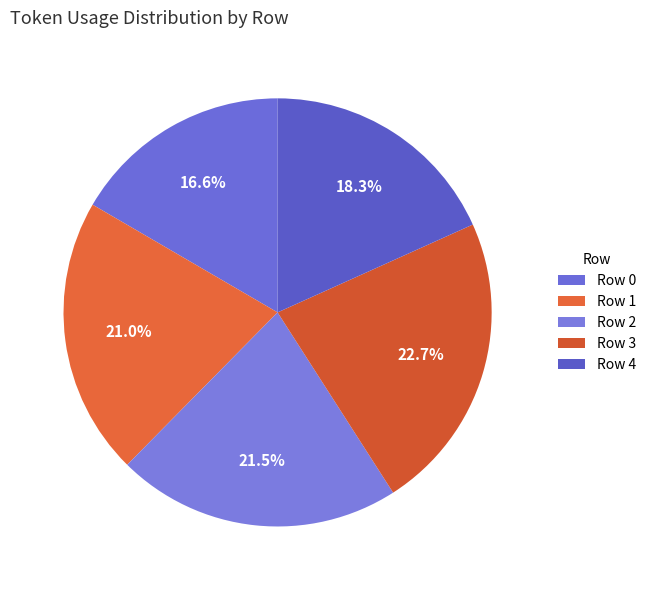

Rank the categories by value from lowest to highest.

Row 0, Row 4, Row 1, Row 2, Row 3